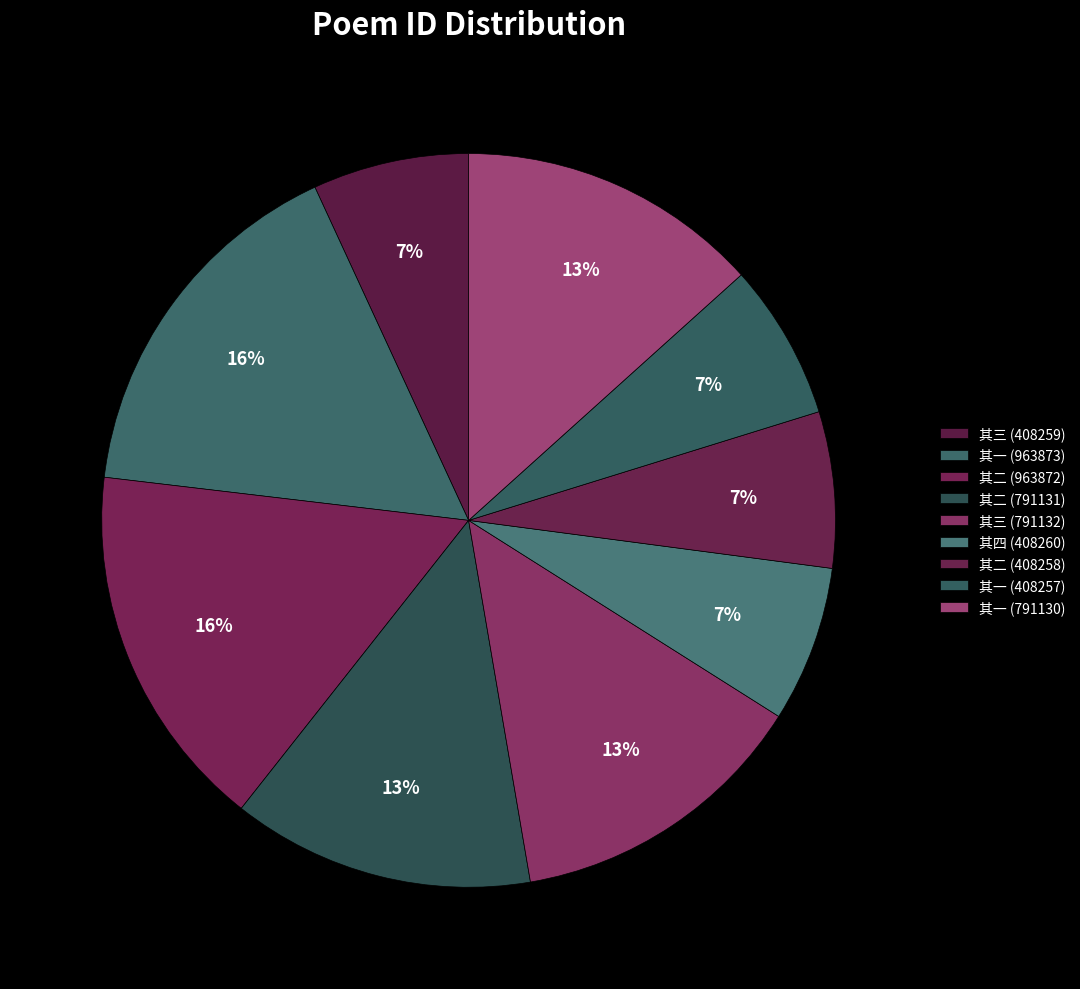

How many slices are in this pie chart?

9